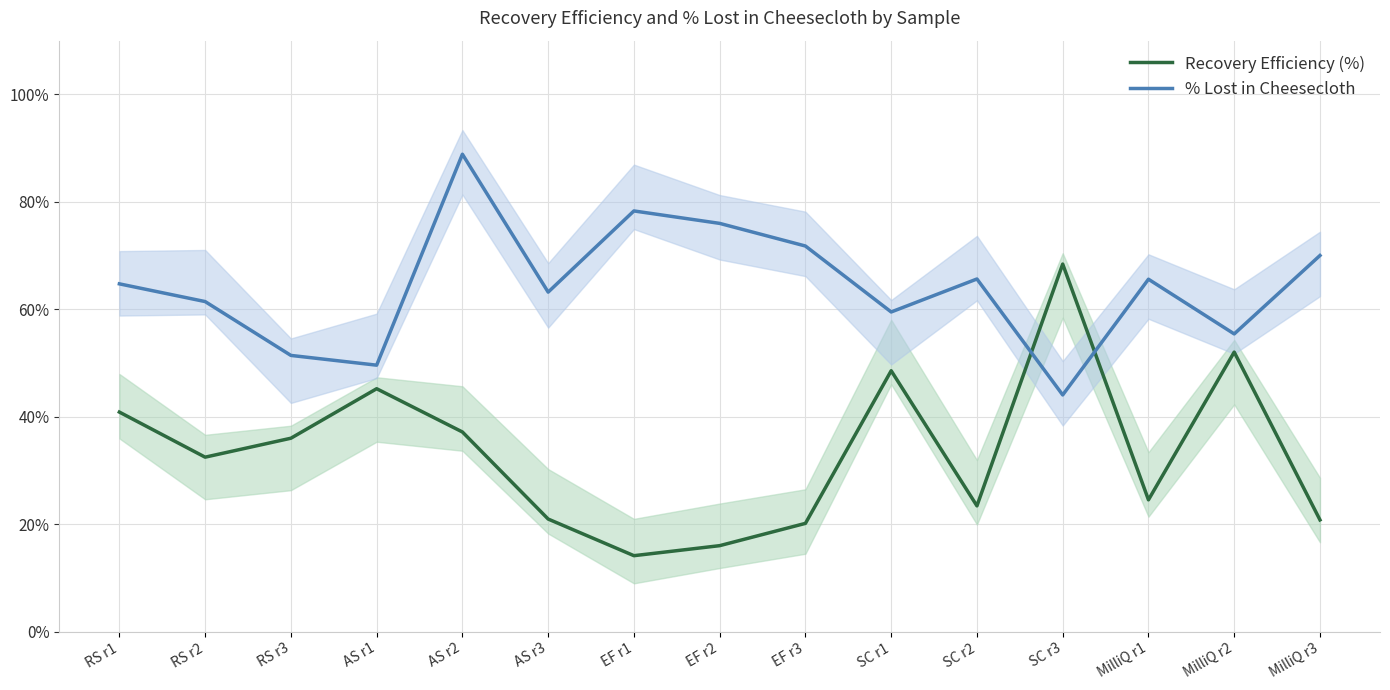

What is the approximate value of % Lost in Cheesecloth at MilliQ r1?

65.6